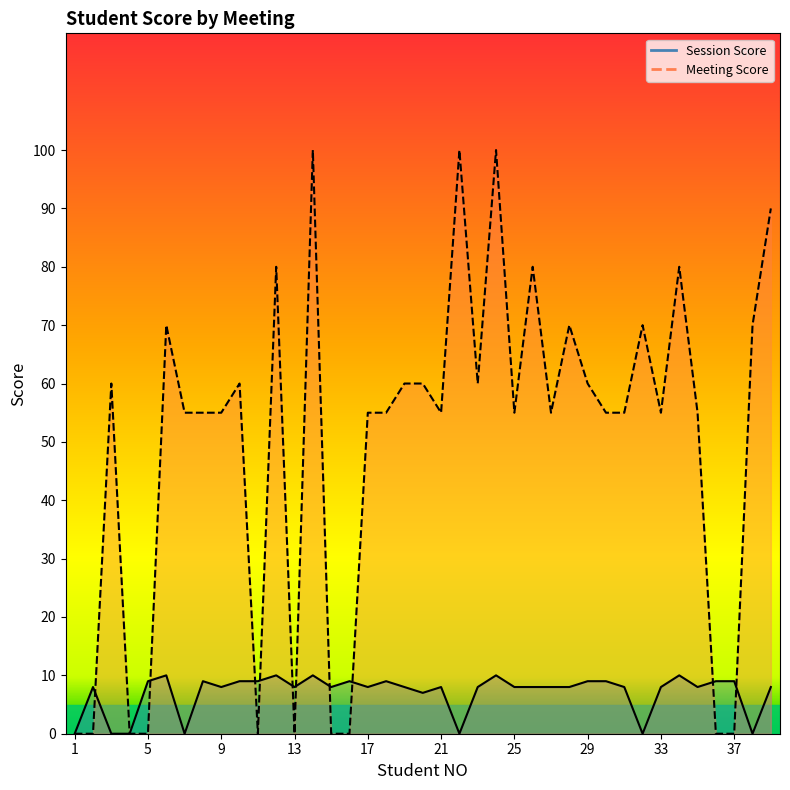

Between 5 and 29, which series saw the biggest shift?

Meeting Score